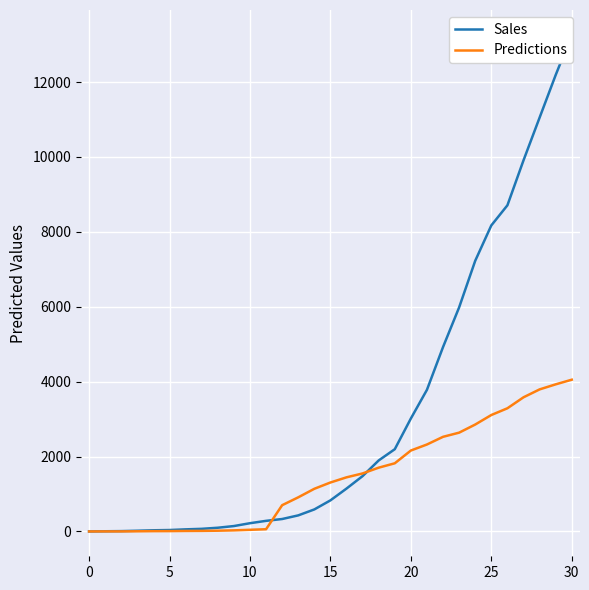

True or false: Sales and Predictions cross at least once.

True